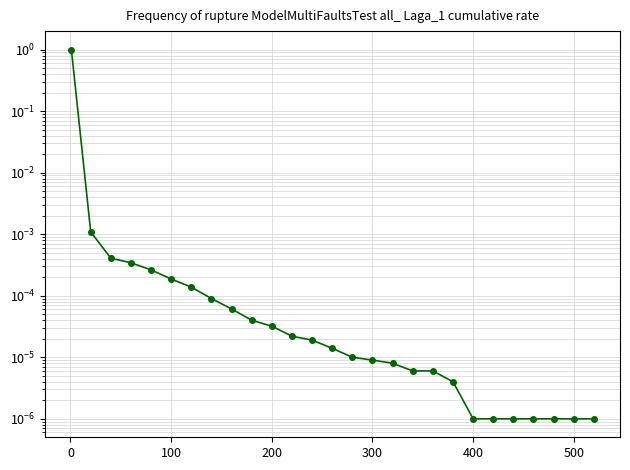

The value at 100 is 0.0. True or false?

False